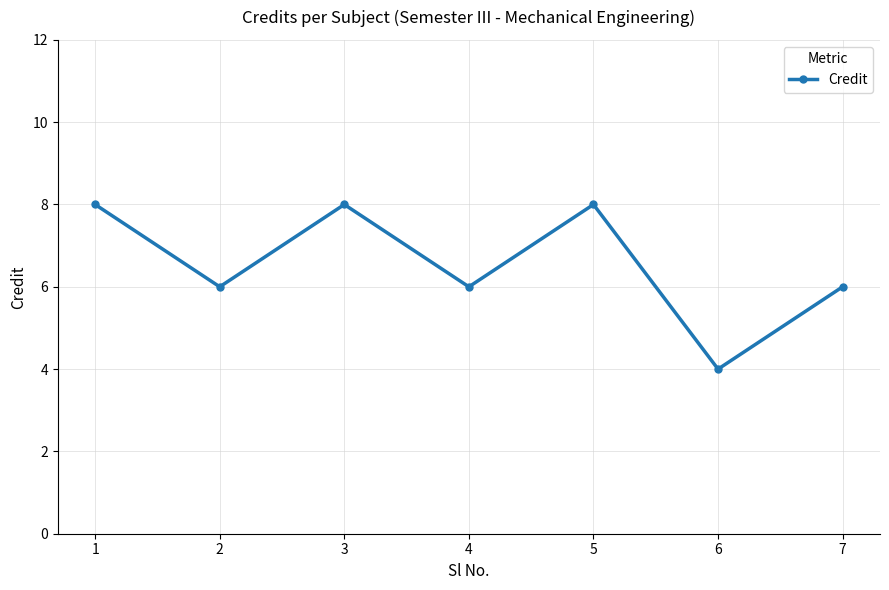

Count the number of categories in the chart.

7